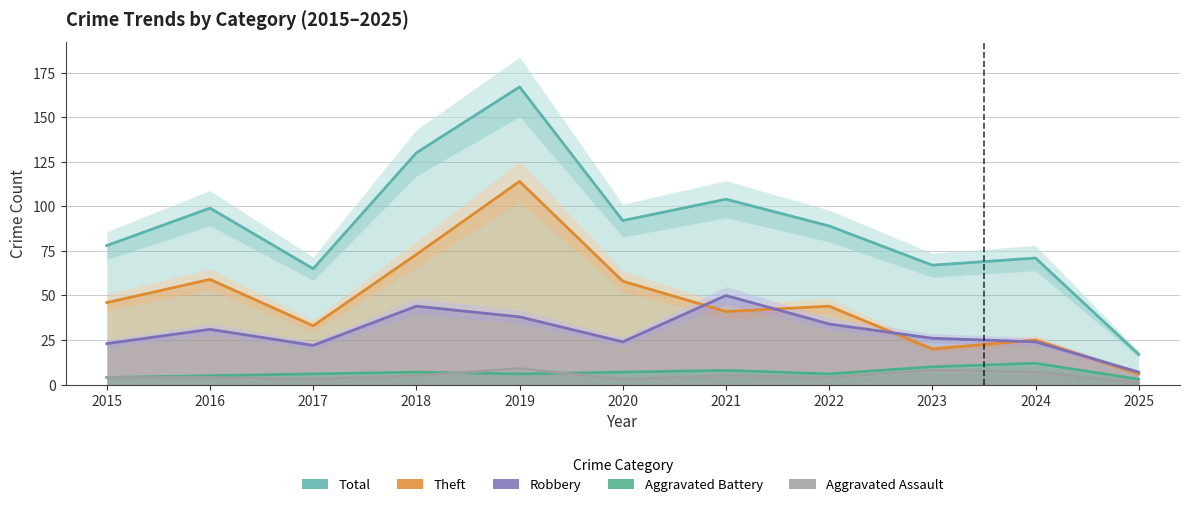

How many interior local valleys does the Aggravated Assault series have?

3